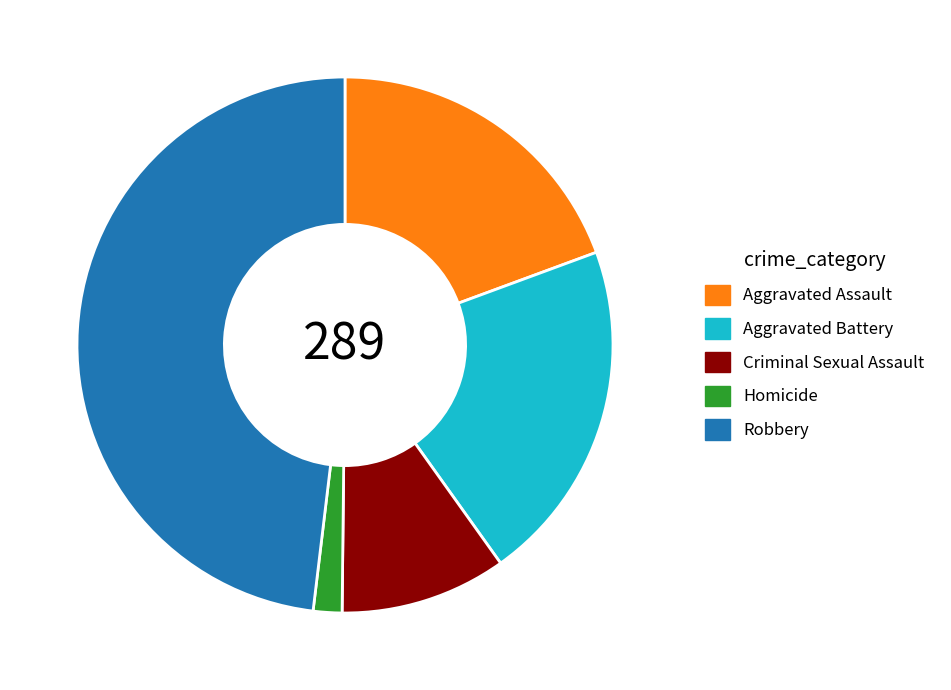

Rank the categories by value from highest to lowest.

Robbery, Aggravated Battery, Aggravated Assault, Criminal Sexual Assault, Homicide